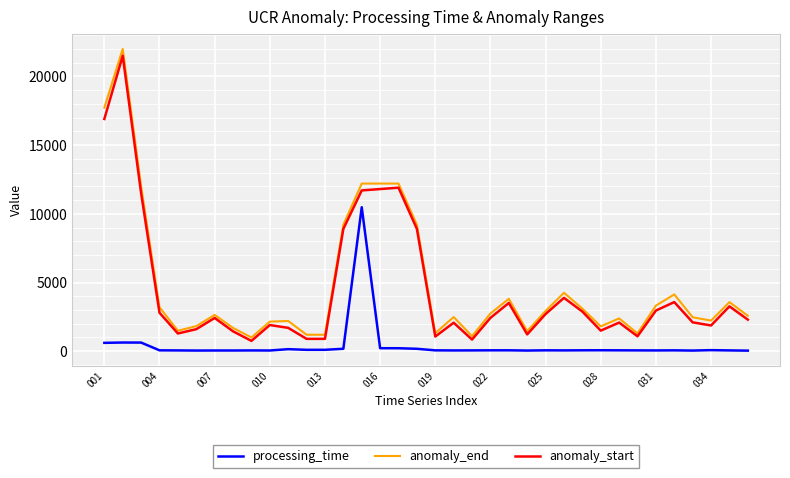

What is the lowest value of the anomaly_end series?

1000.0